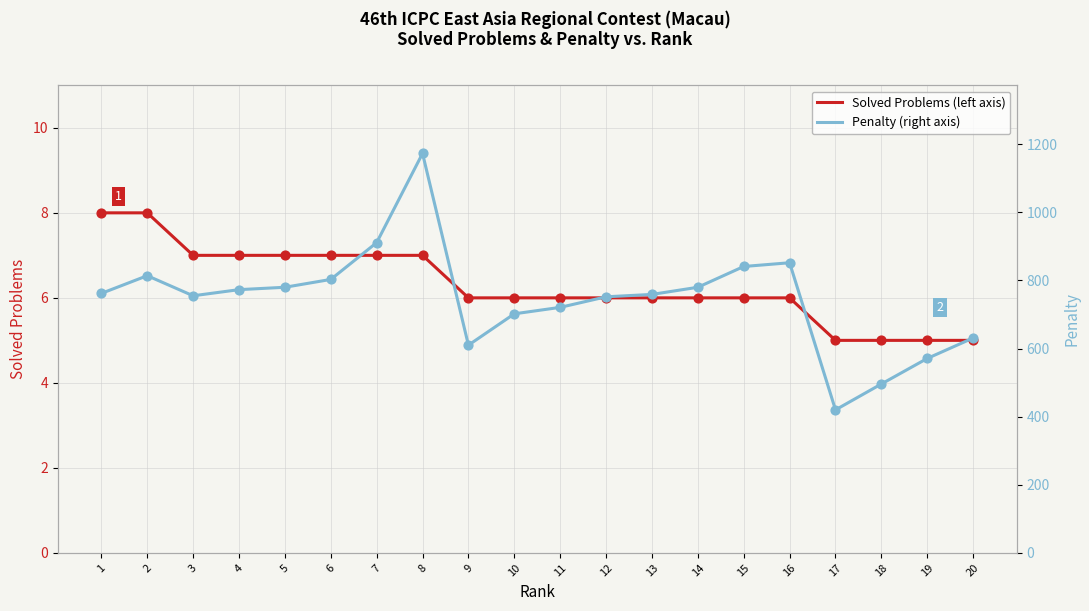

Which series has the widest spread of Y values?

Penalty (right axis)